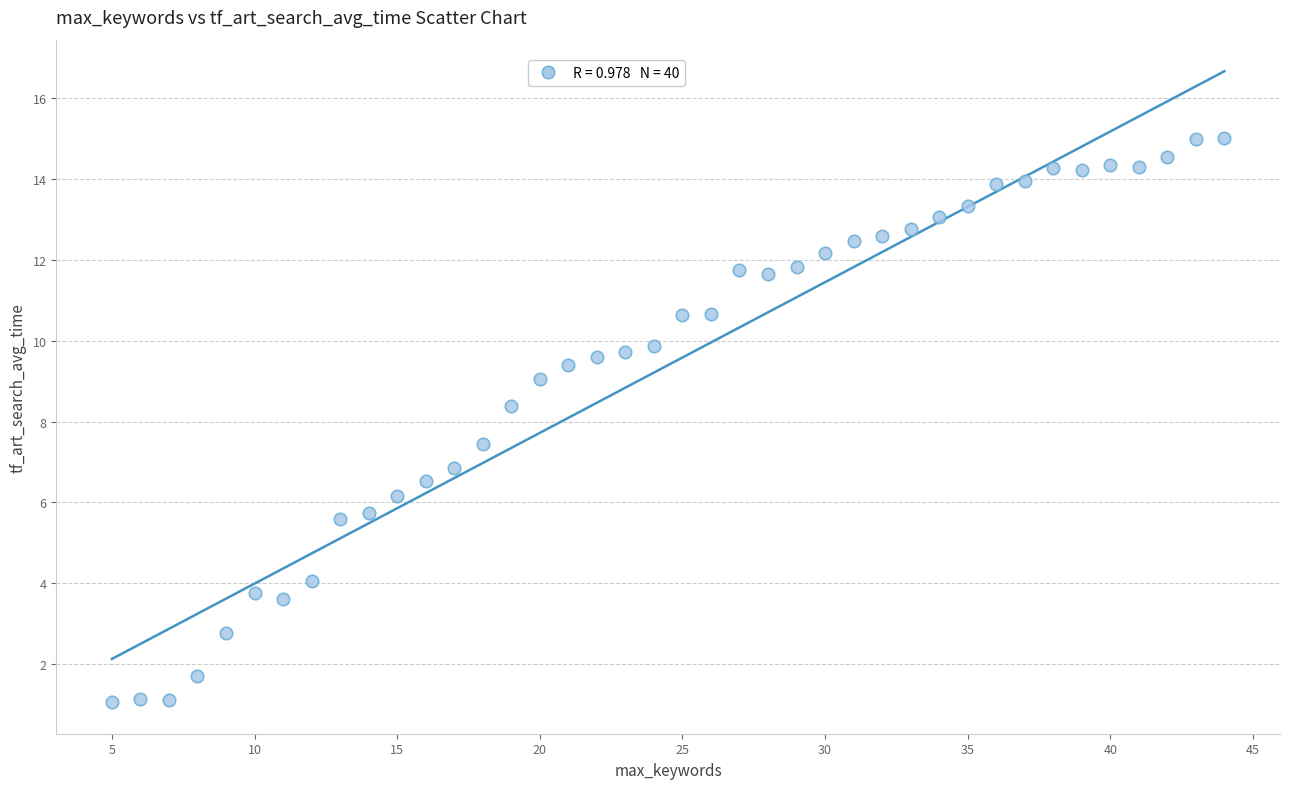

What Y value in the scatter plot is closest to 8?

8.4